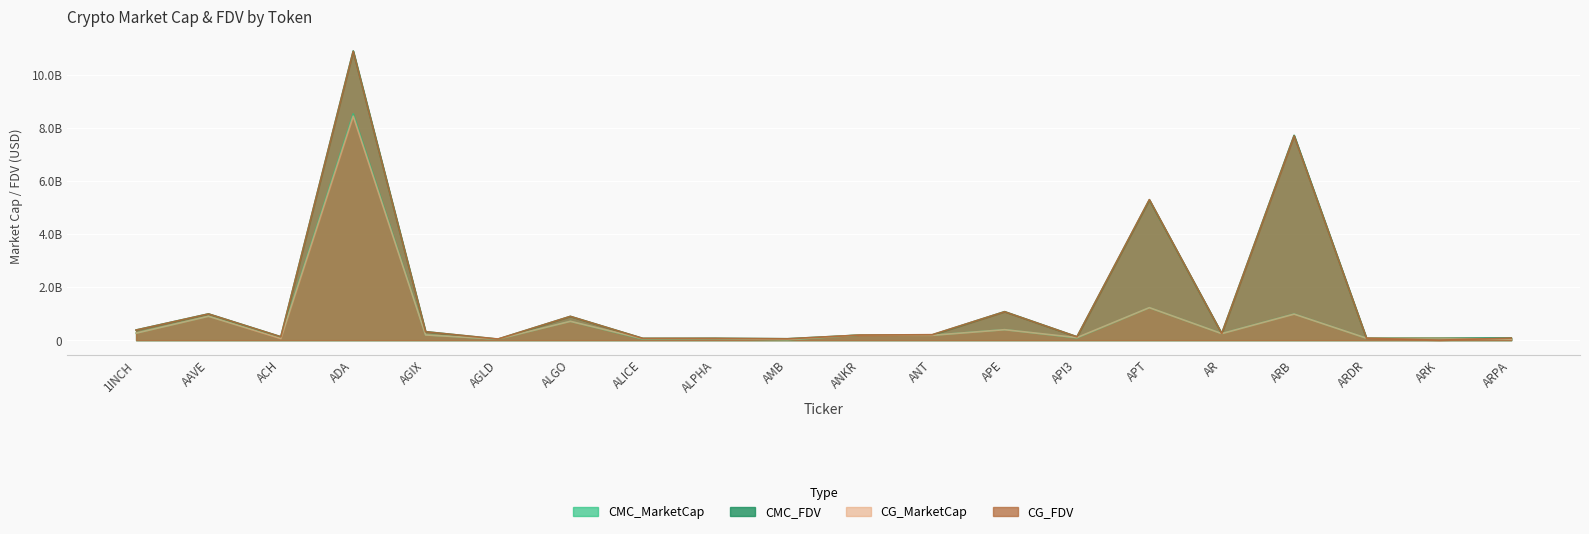

What is the difference between the highest and lowest values at AMB?

38351273